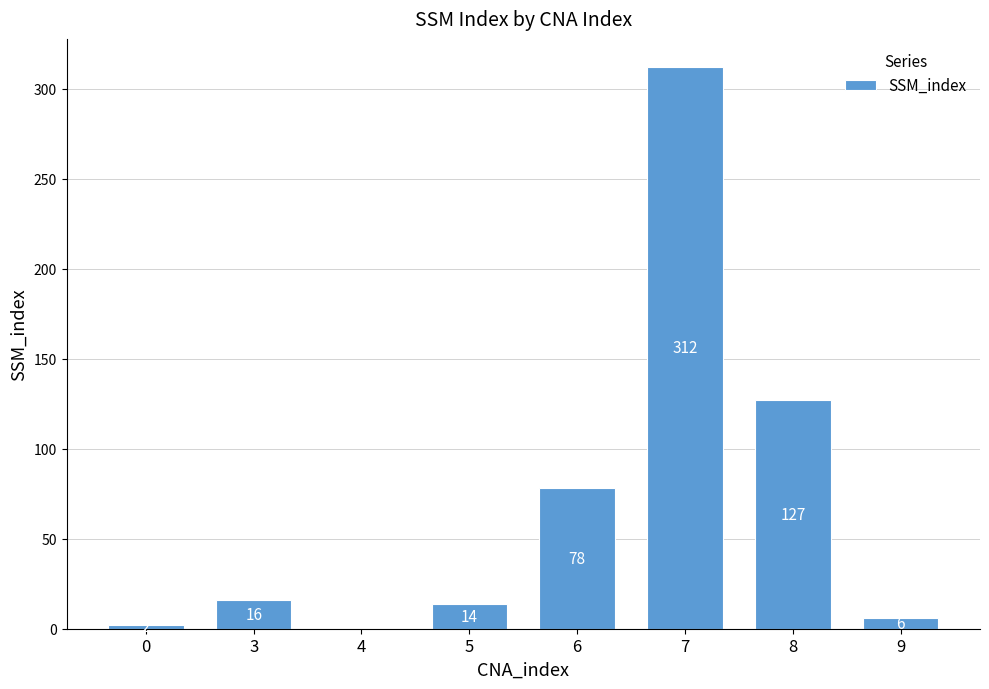

The chart shows a value of 16 at 3. True or false?

True